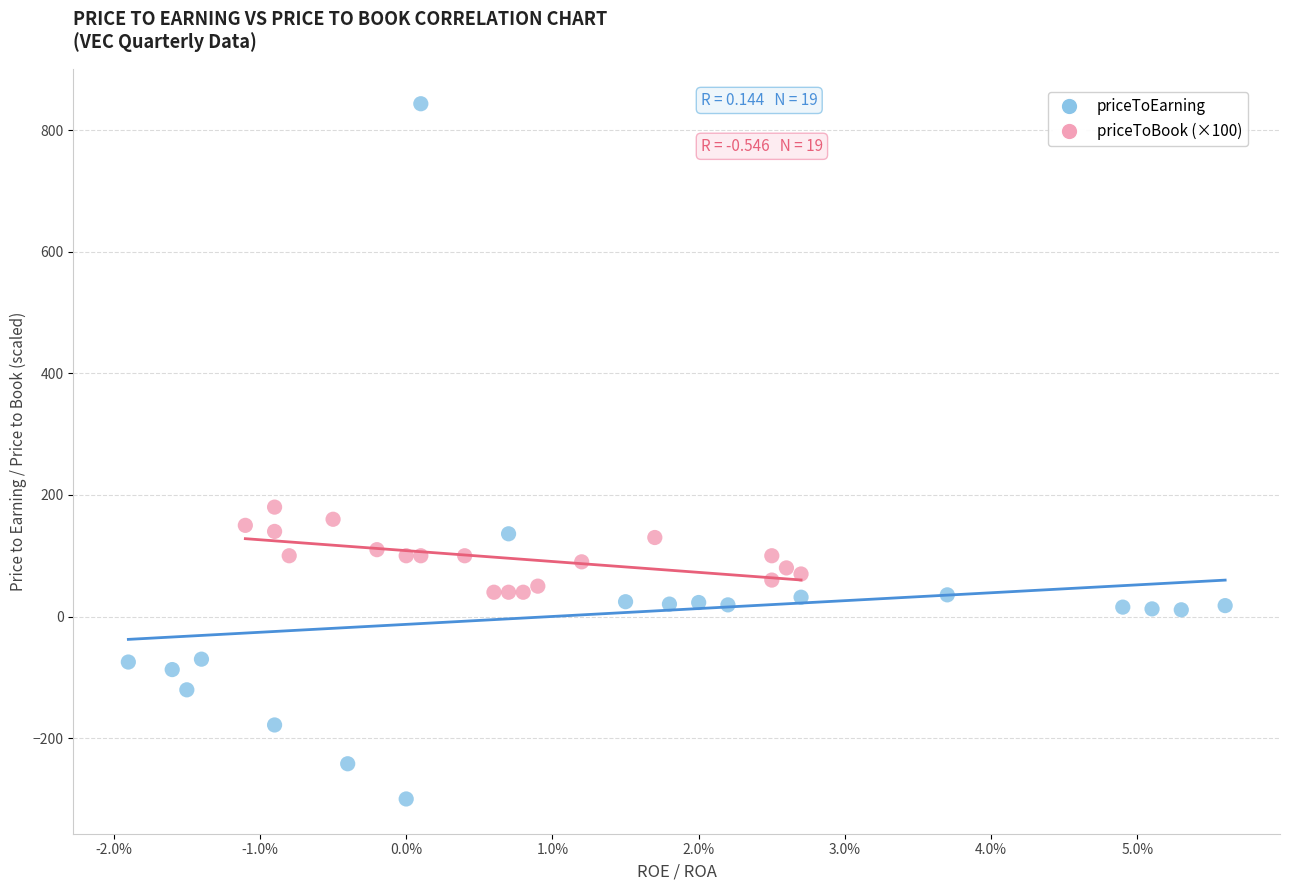

What are all the series names shown in the legend?

priceToEarning, priceToBook (×100)